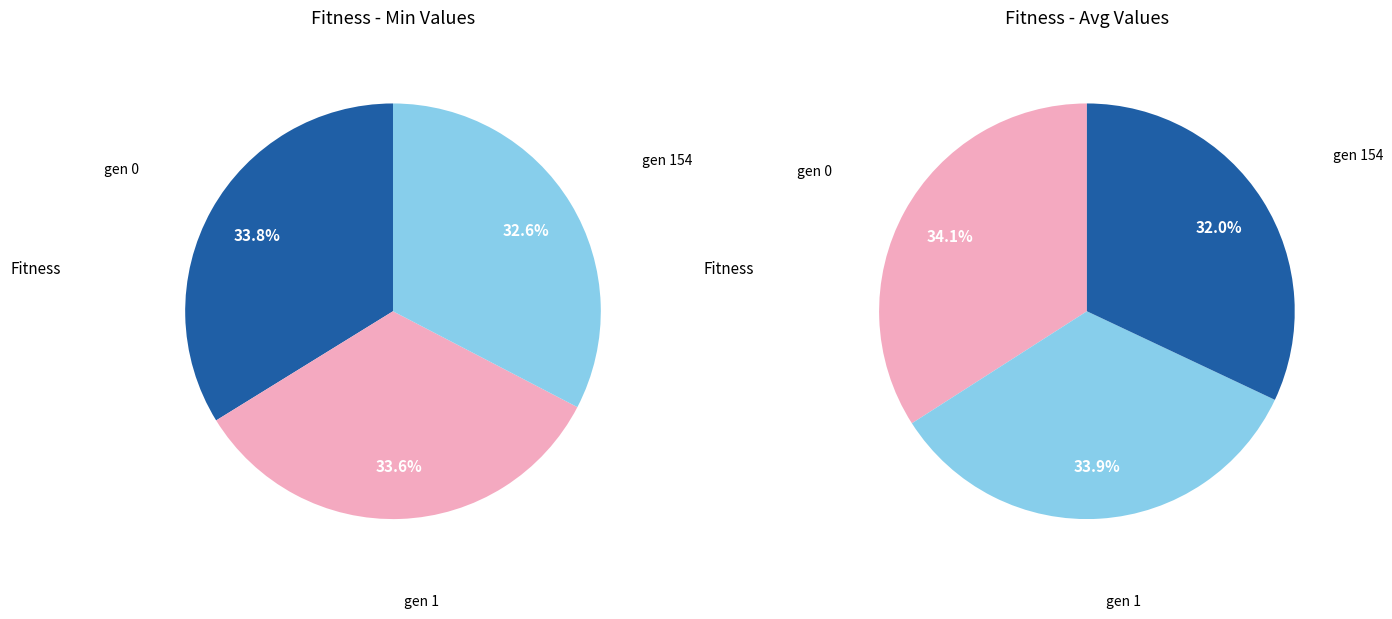

To the nearest percent, what is the average slice percentage?

33%